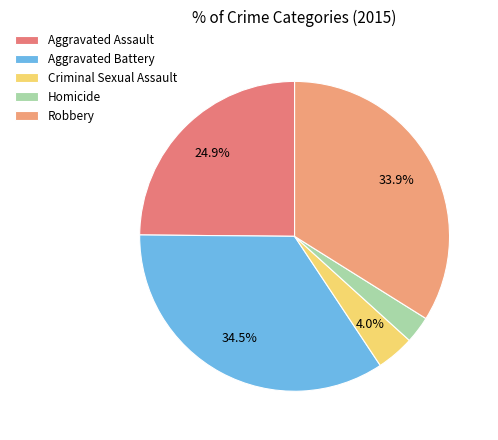

To the nearest percent, what percentage of the pie is Homicide?

3%